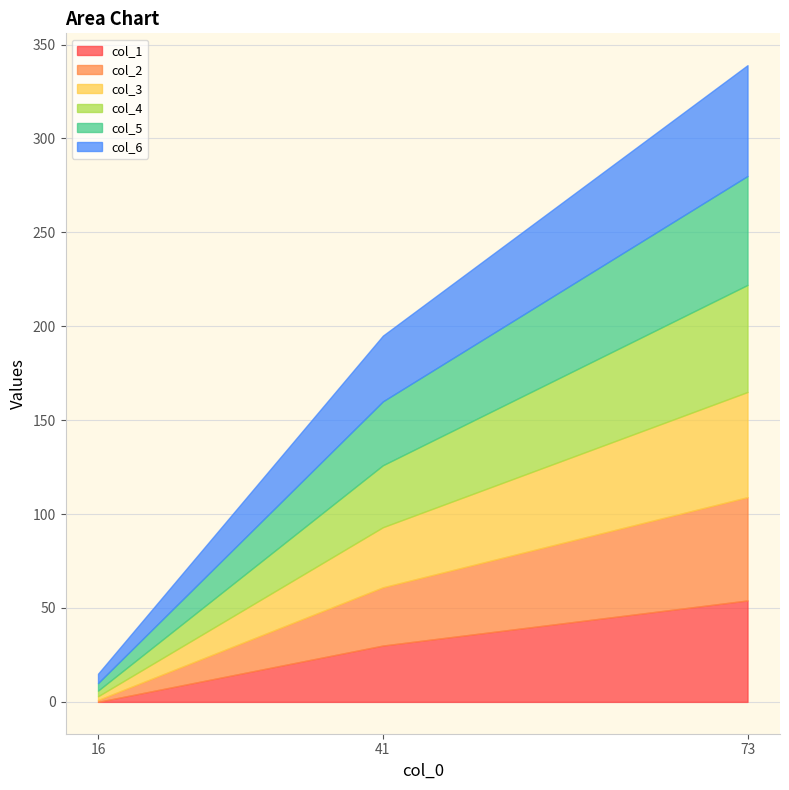

What is the difference between the col_6 values at 73 and 16?

54